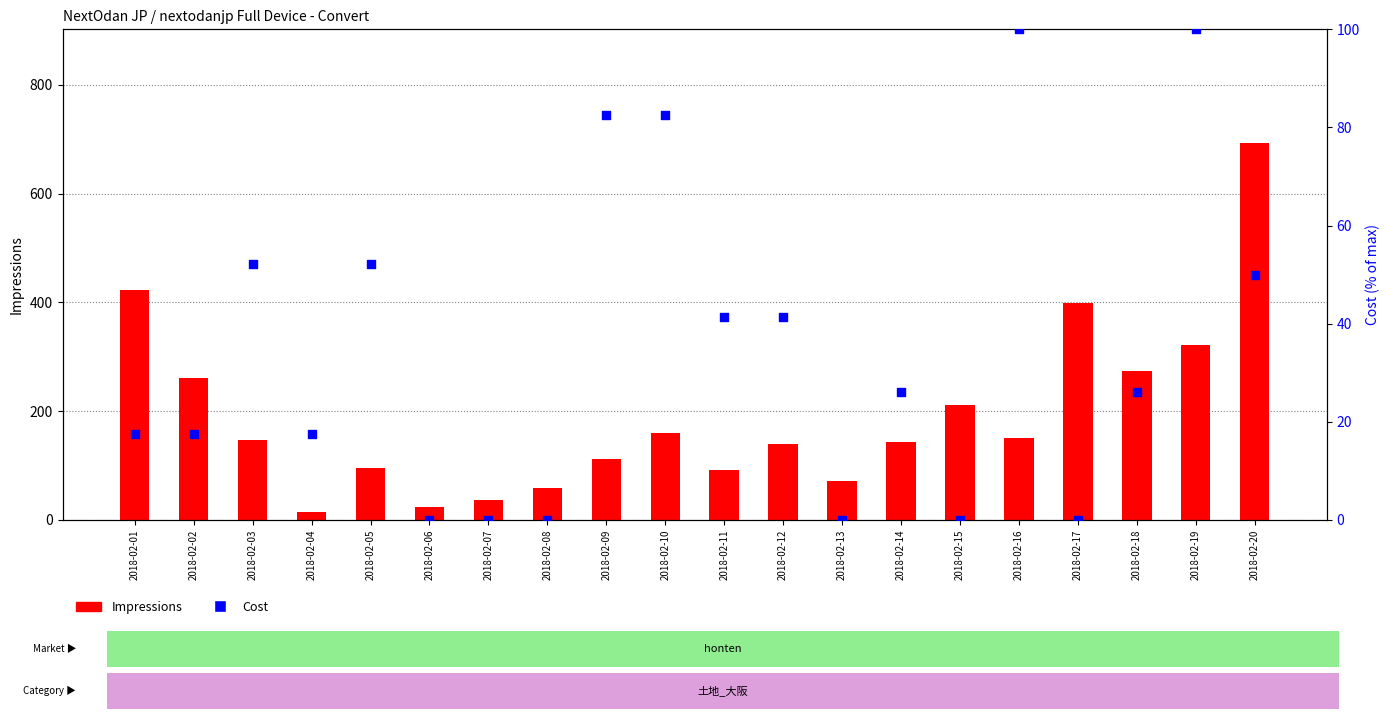

Which series has the widest spread of Y values?

Impressions